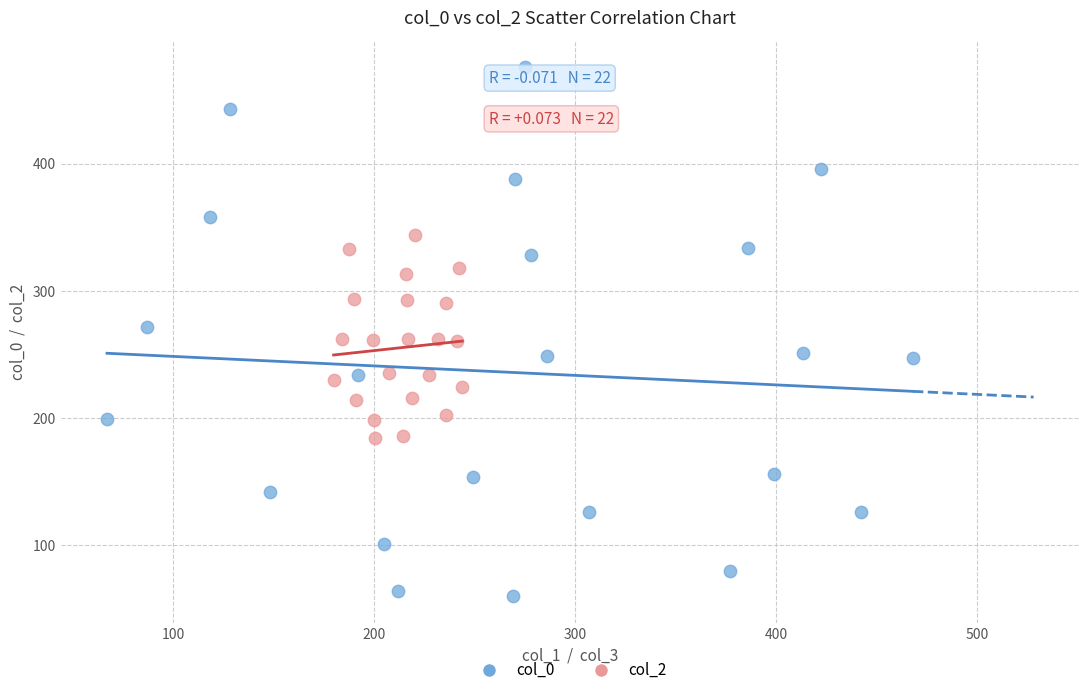

Which series reaches the minimum Y coordinate?

col_0